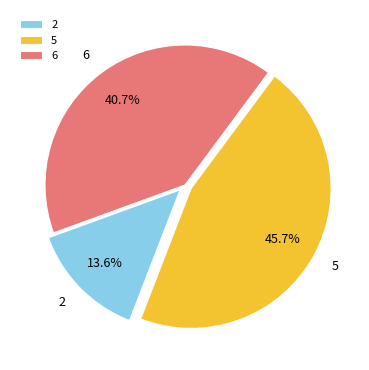

Is it true that 2 is 14% of the pie?

True